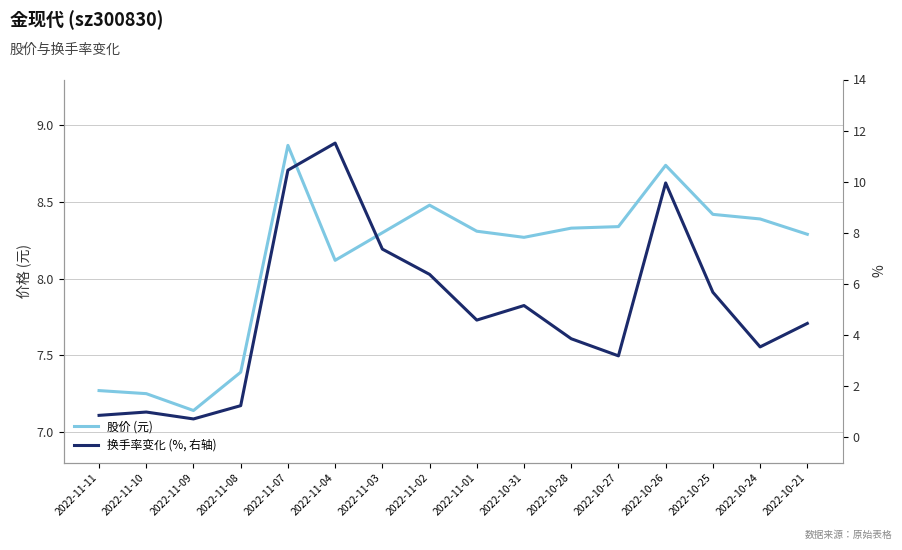

Does the chart have visible grid lines?

Yes